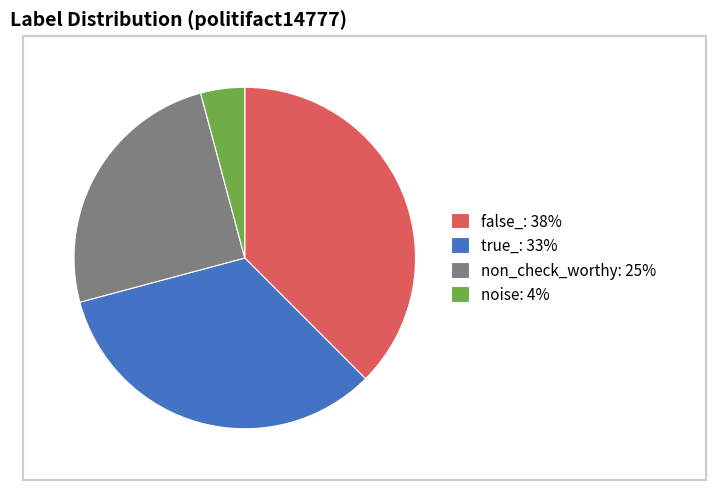

Is it true that non_check_worthy: 25% is 35% of the pie?

False